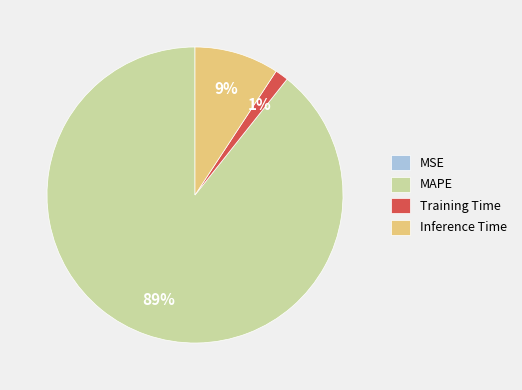

Is there a majority slice in this chart?

Yes